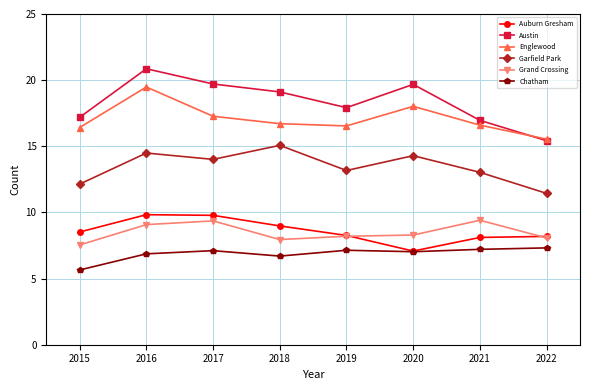

Which category has the lowest value across all series?

2015